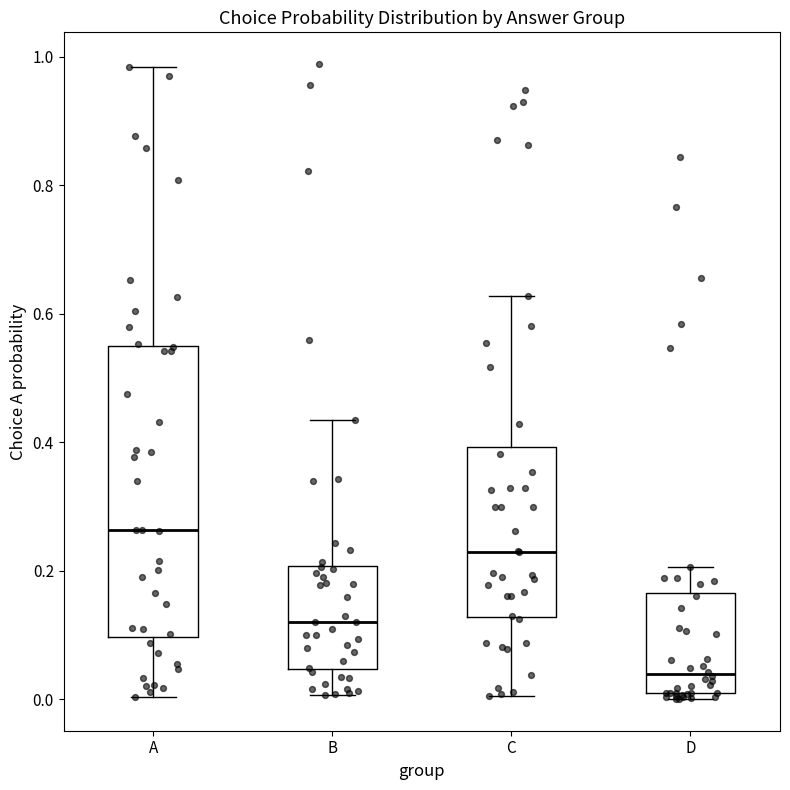

Comparing the boxes themselves (not the whiskers), which one is the tallest?

A